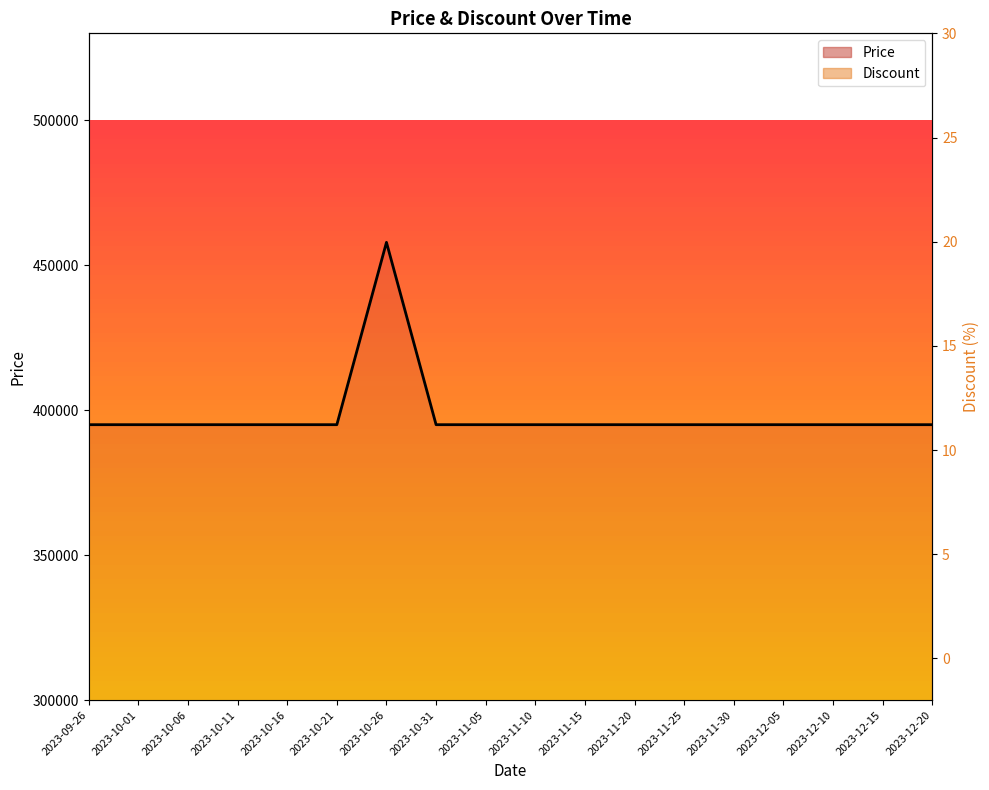

In Price, how many points are higher than both neighbors (excluding endpoints)?

1